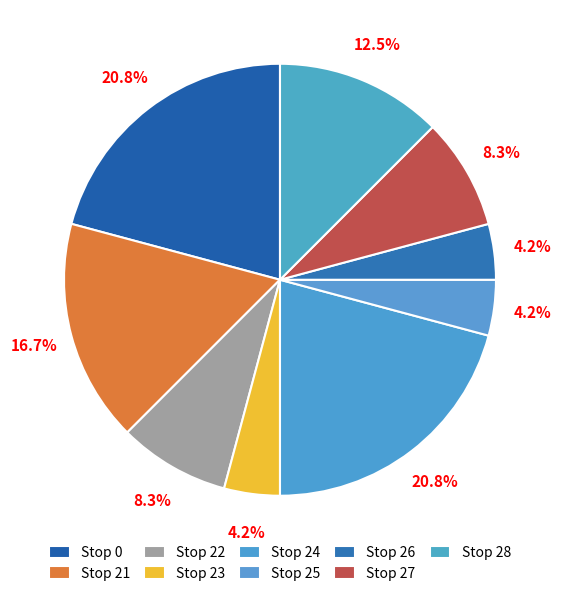

Does any single category account for the majority?

No